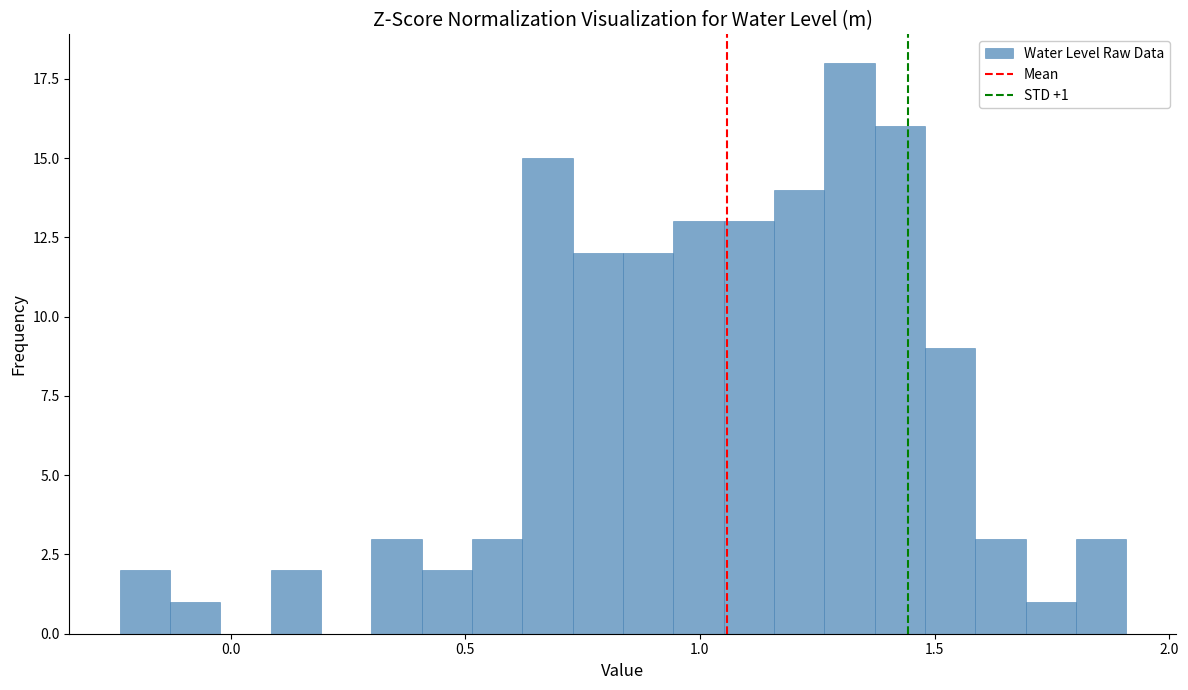

Read against the x-axis, roughly where is the centre of the tallest bar?

1.30